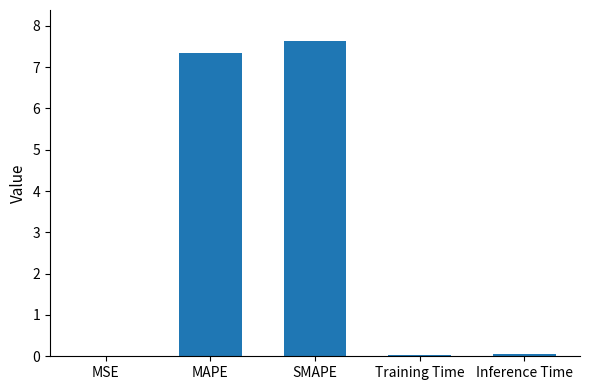

What is the change in value from MAPE to SMAPE?

+0.3